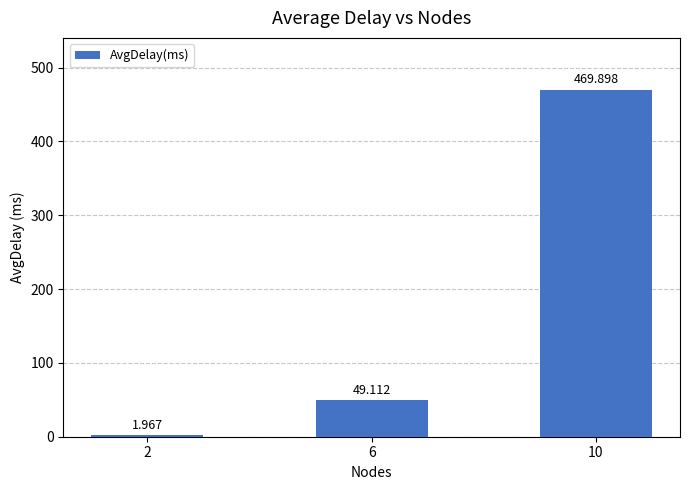

At which label does the data first exceed 49?

6